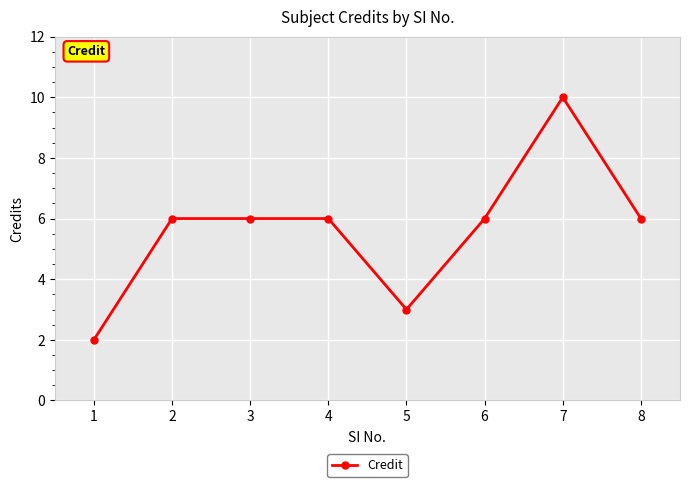

What is the difference between the second highest and second lowest values?

3